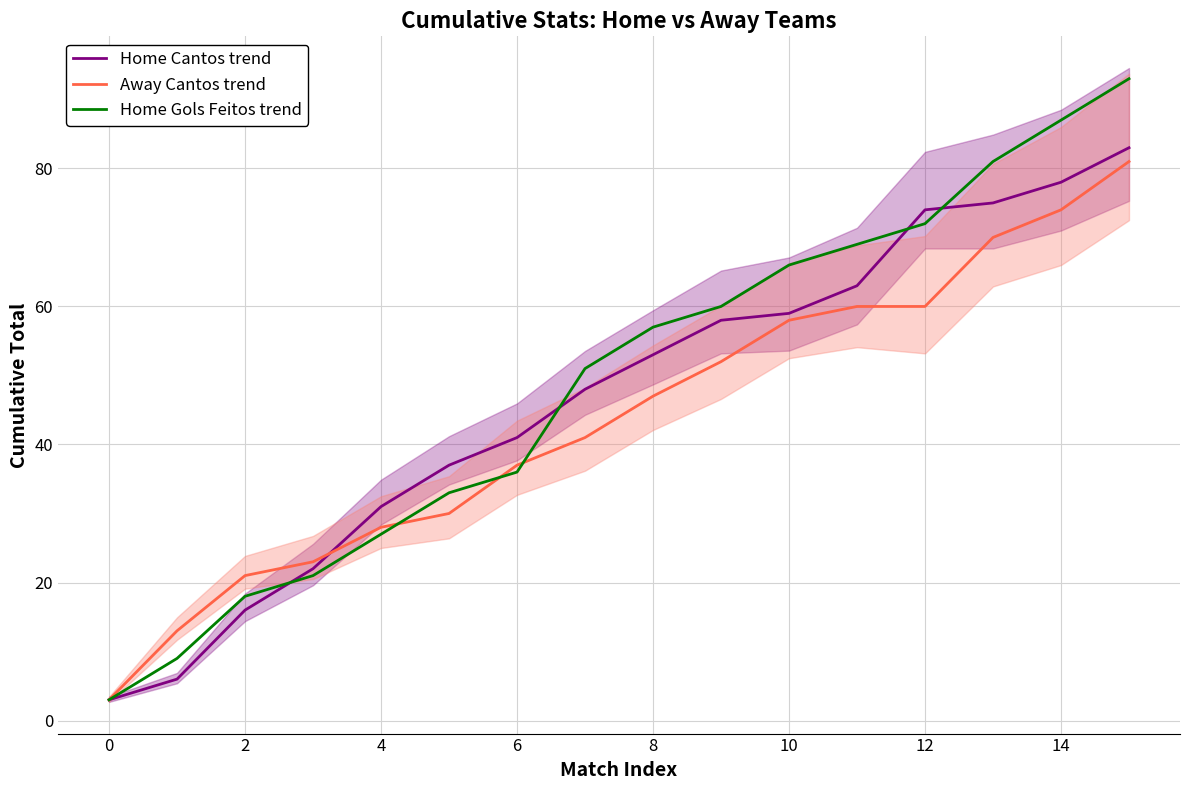

What is the minimum value shown in the chart?

3